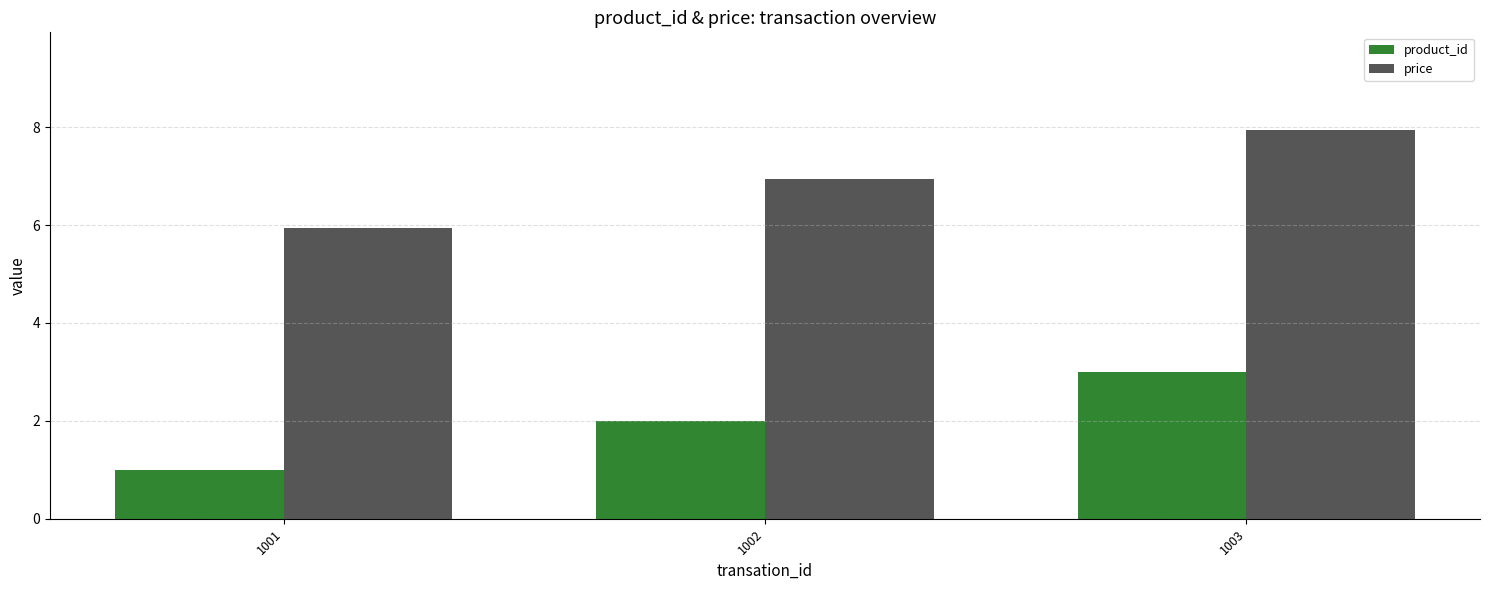

Reading right to left, extract all data points from this chart.

product_id: 3.0	2.0	1.0
price: 8.0	7.0	6.0